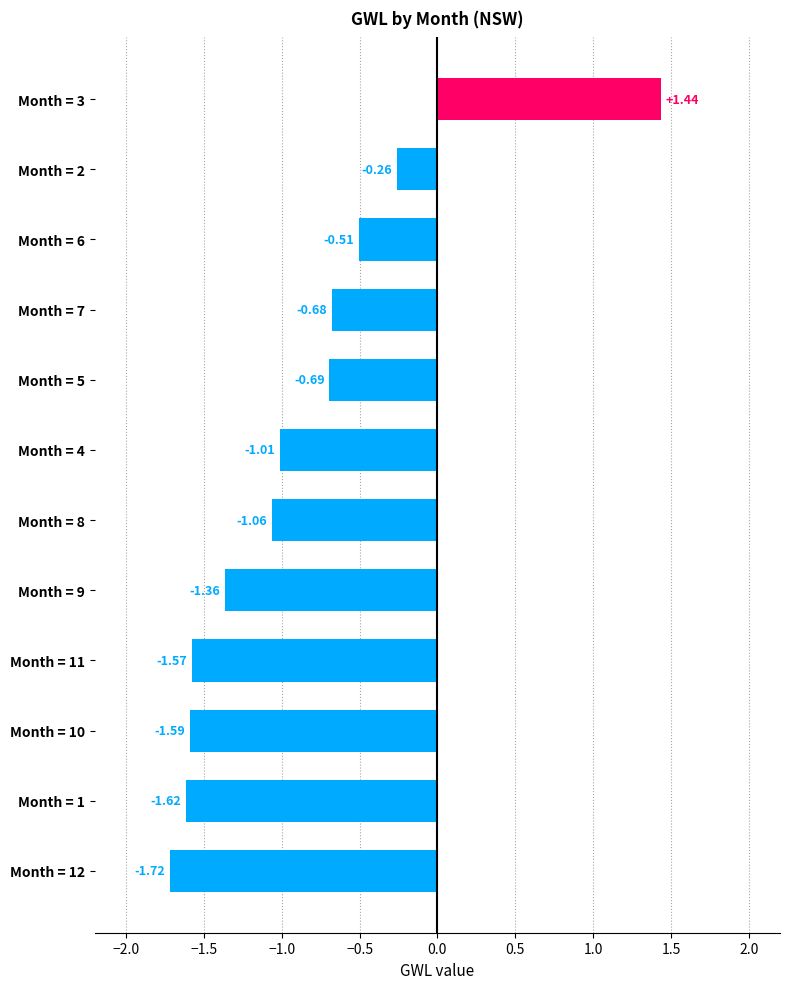

Rank the categories by value from lowest to highest.

Month = 12, Month = 1, Month = 10, Month = 11, Month = 9, Month = 8, Month = 4, Month = 5, Month = 7, Month = 6, Month = 2, Month = 3